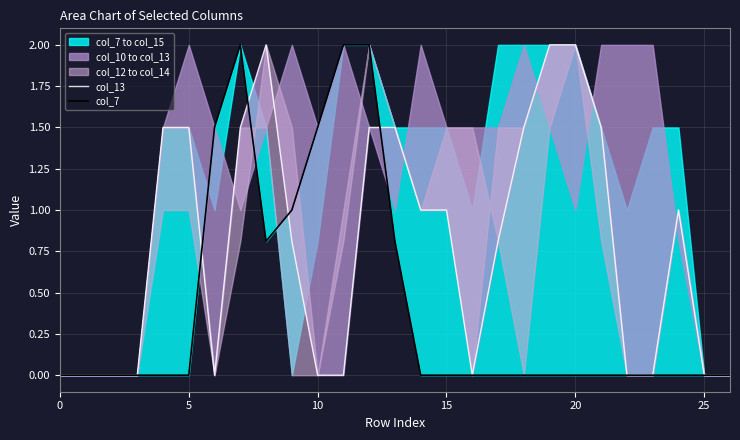

Which series changed the most between 7 and 22?

col_7